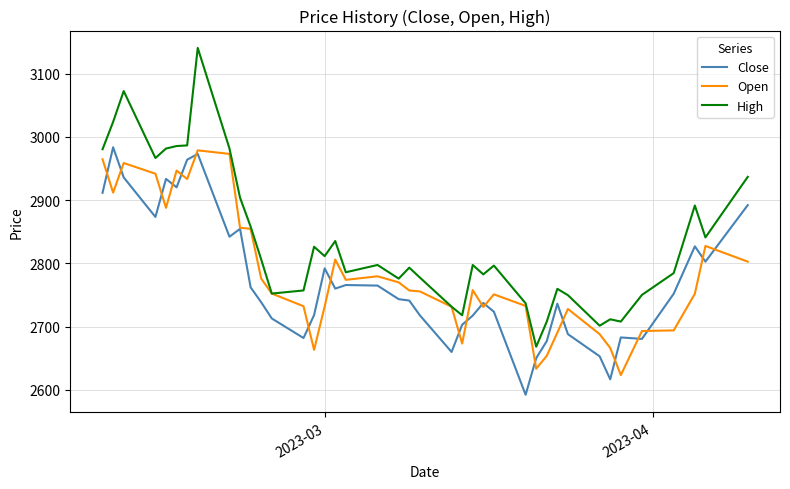

What is the minimum value shown in the chart?

2592.0